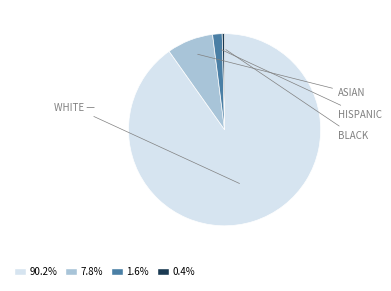

Is there a majority slice in this chart?

Yes